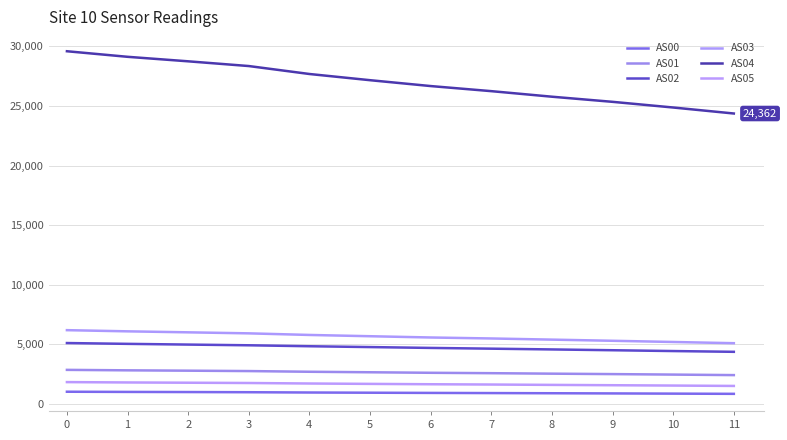

Rank the series by their maximum value, from highest to lowest.

AS04, AS03, AS02, AS01, AS05, AS00